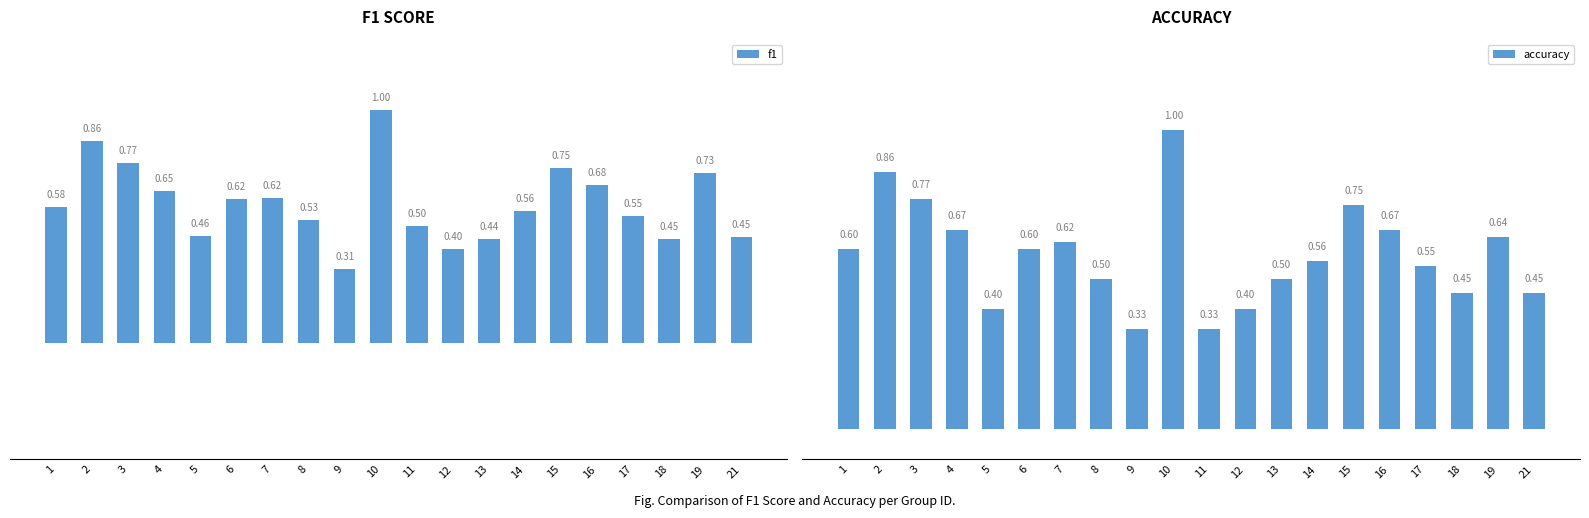

Are the bars horizontal?

No